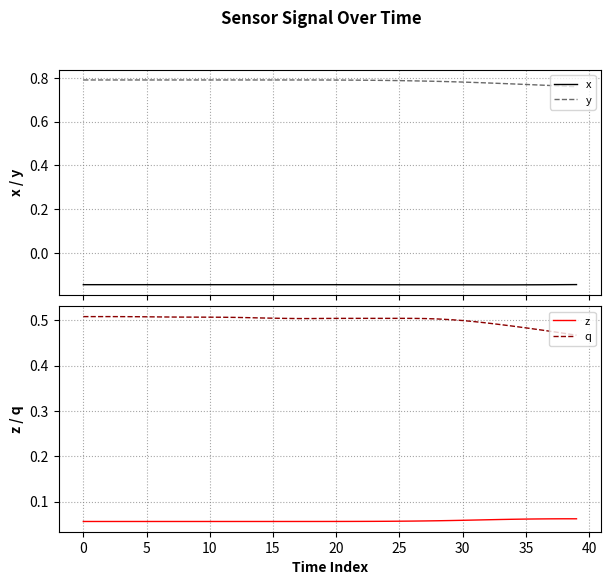

How many interior local peaks does the q series have?

3